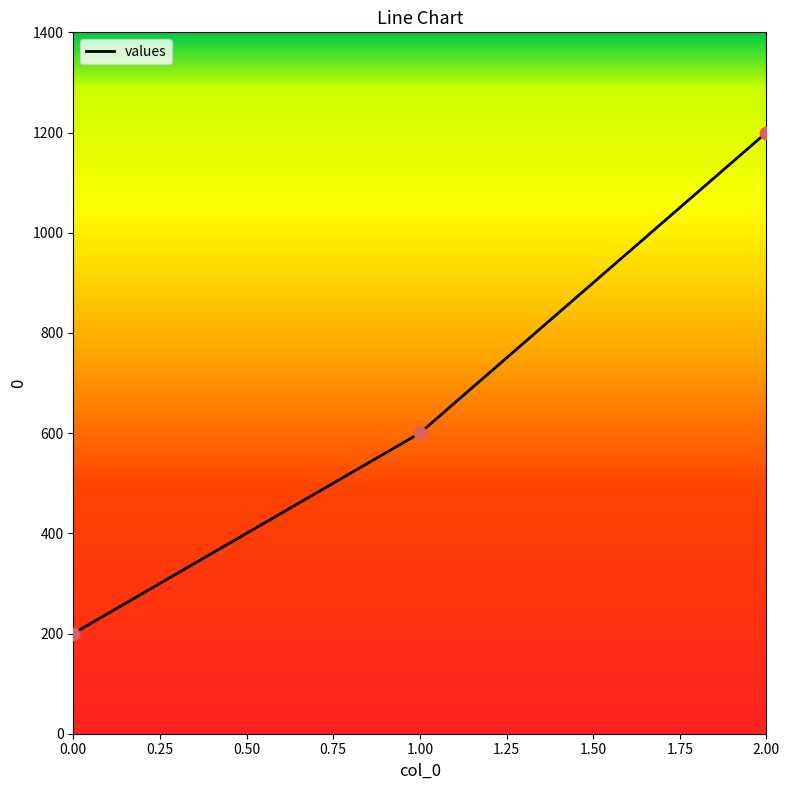

Approximately how many times larger is the value at 2.00 compared to 1.00?

2.0